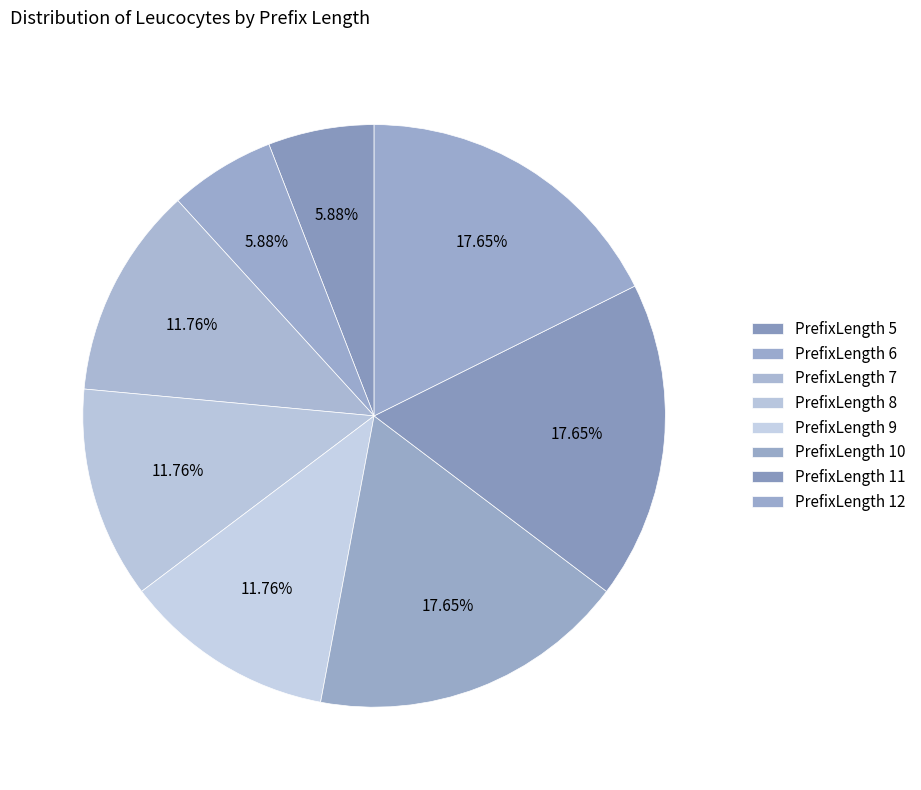

Count the number of slices in the pie.

8